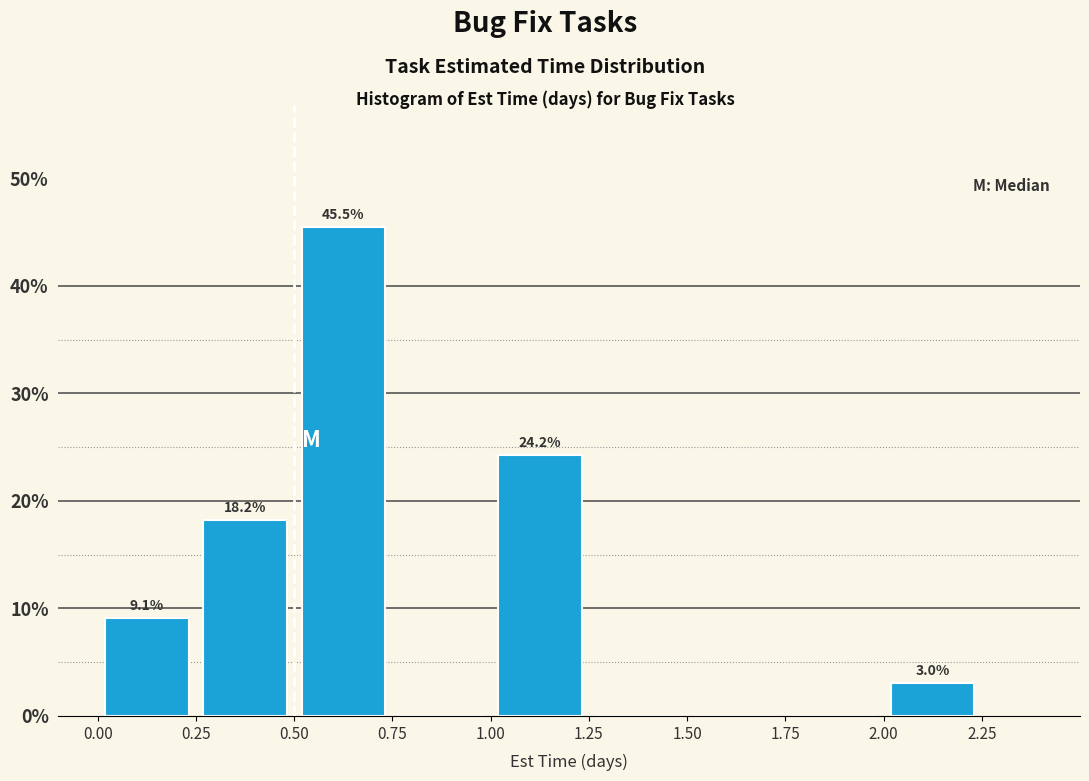

Over which range of the x-axis is the bar tallest?

0.50 to 0.75